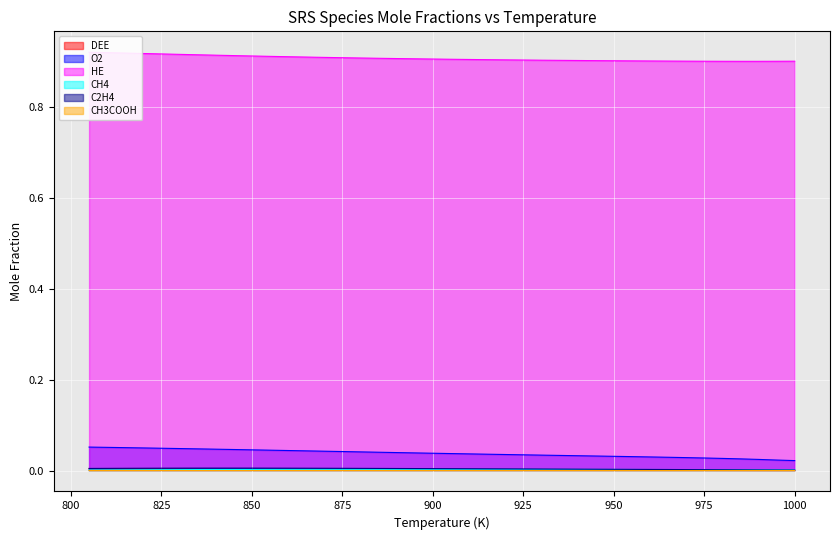

How many distinct data groups are displayed?

6